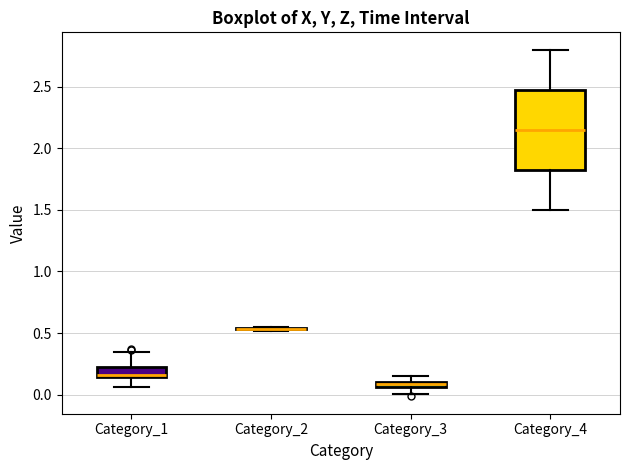

Where does the lower whisker of the box for Category_3 end on the y-axis? The values are not printed on the chart, so give them approximately, as read against the axis.

0.00